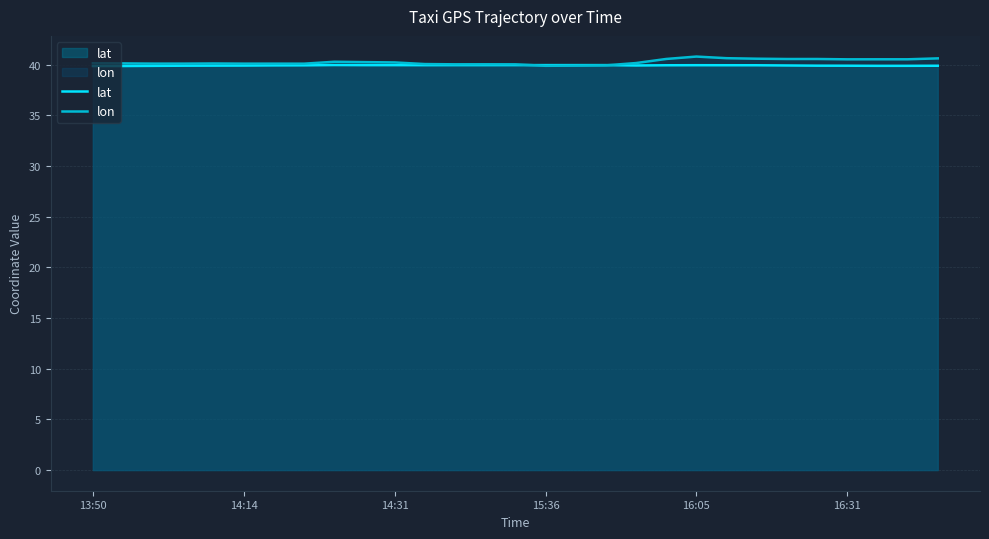

What is the difference between the second highest and second lowest values in the lat series?

0.1